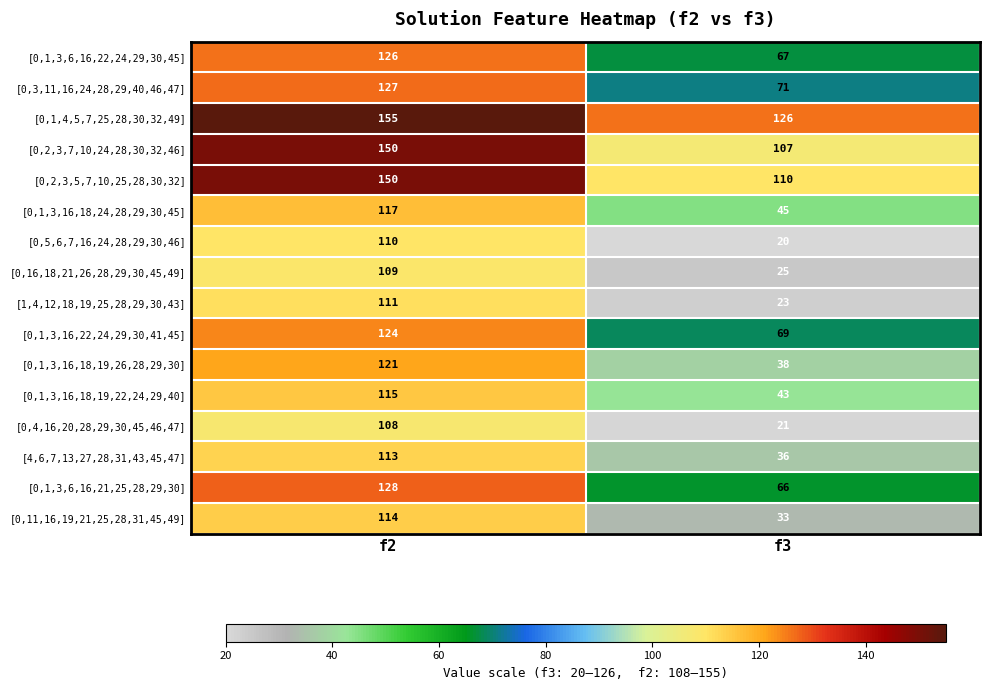

What is the average value of the [0,1,3,16,18,24,28,29,30,45] series?

81